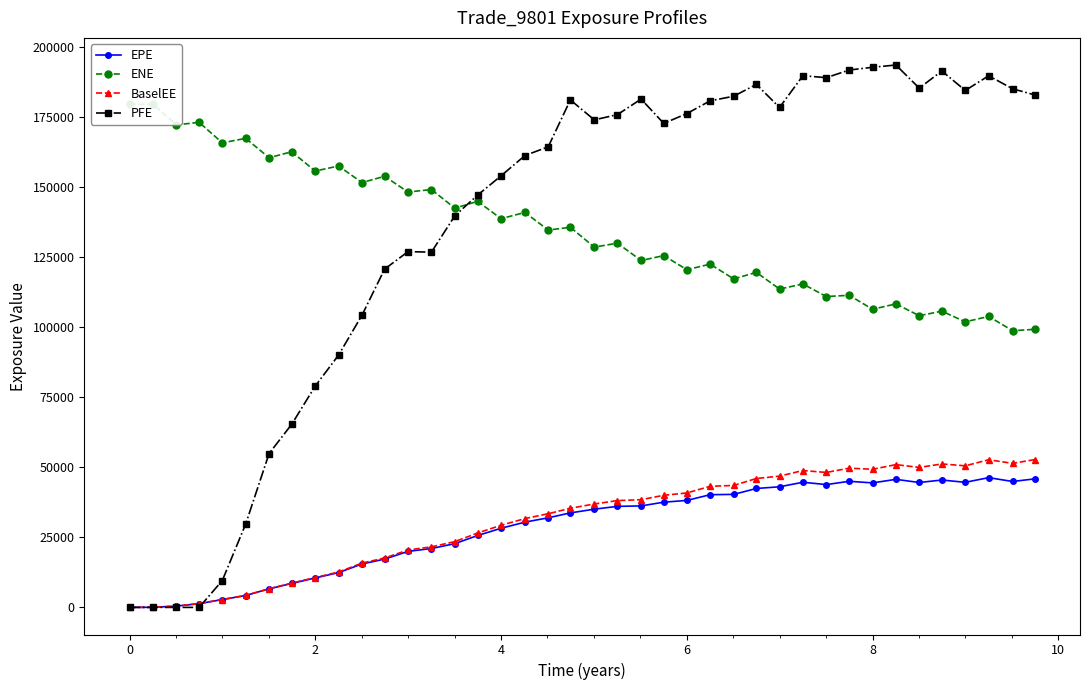

In EPE, how many points are higher than both neighbors (excluding endpoints)?

5